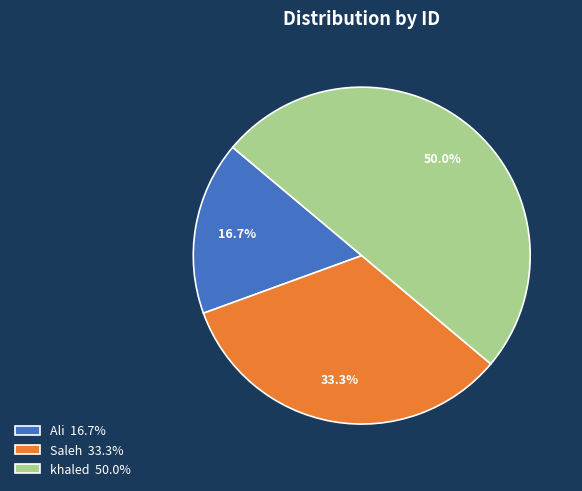

Is Ali the majority of the pie?

No